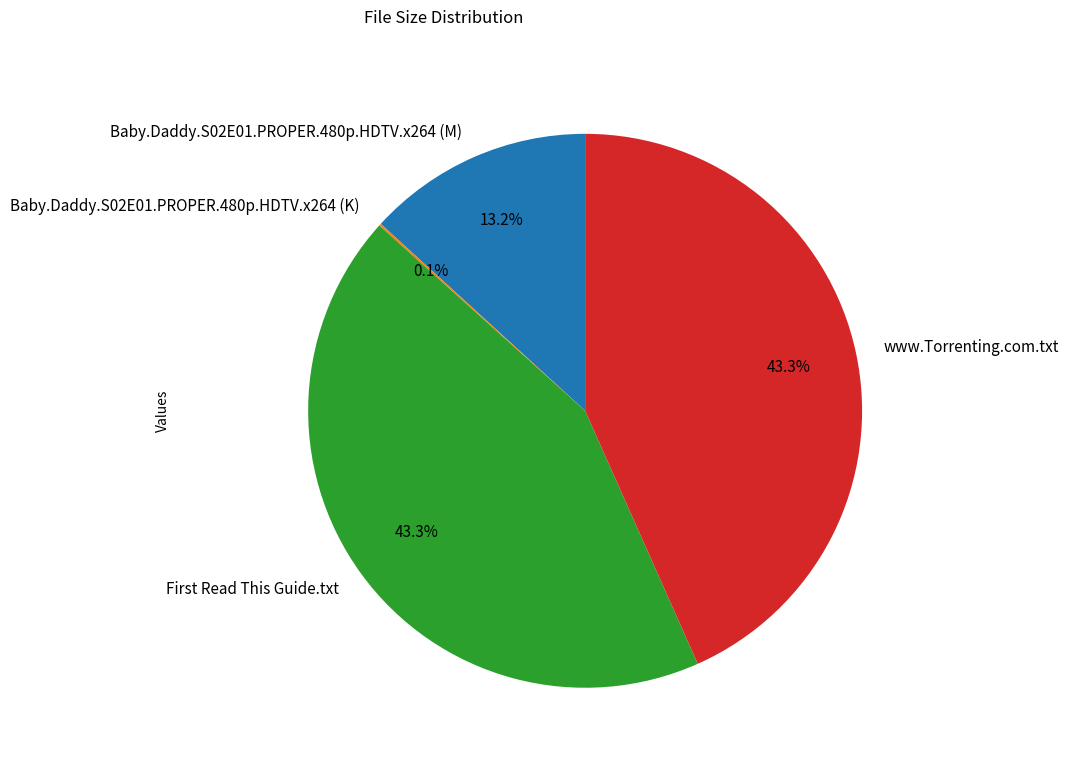

What is the ratio of the value at Baby.Daddy.S02E01.PROPER.480p.HDTV.x264 (M) to the value at www.Torrenting.com.txt?

0.3